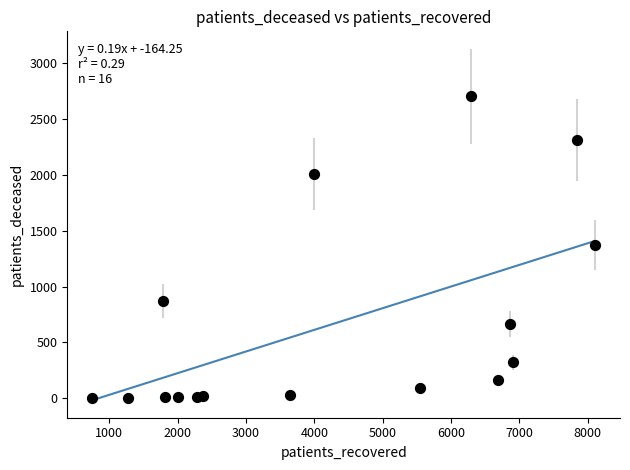

What is the range of X values (max minus min)?

7352